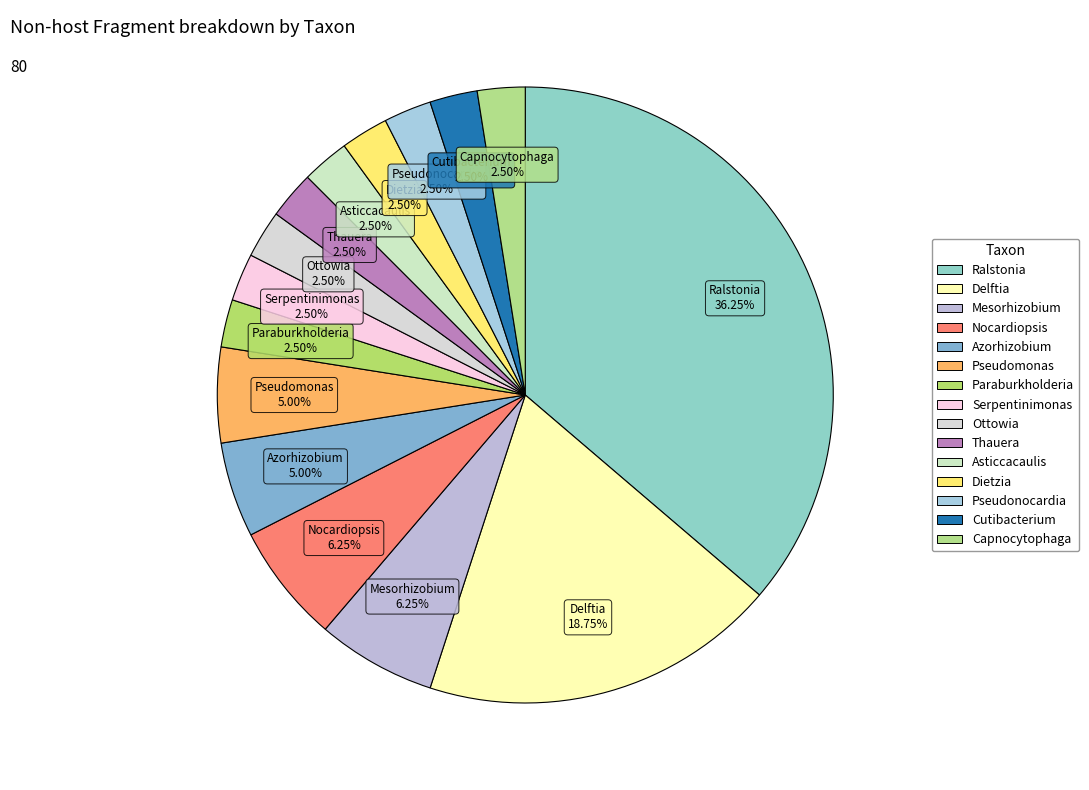

How many segments does this pie chart have?

15